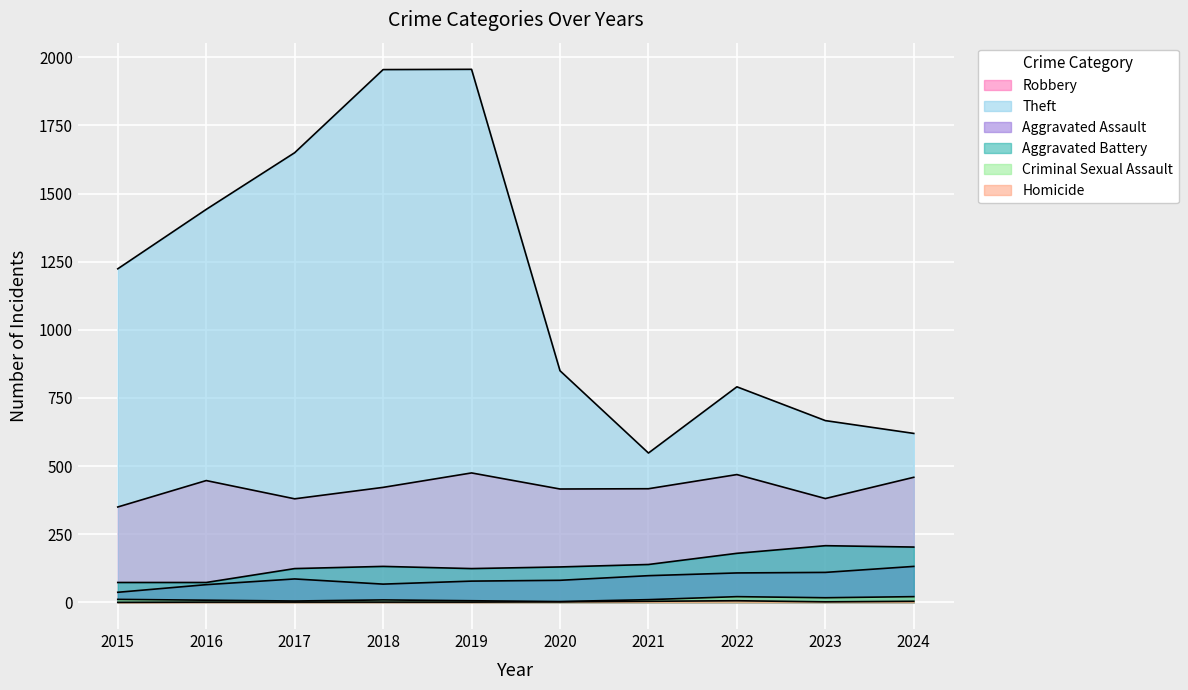

At how many categories does at least one series exceed 794?

6